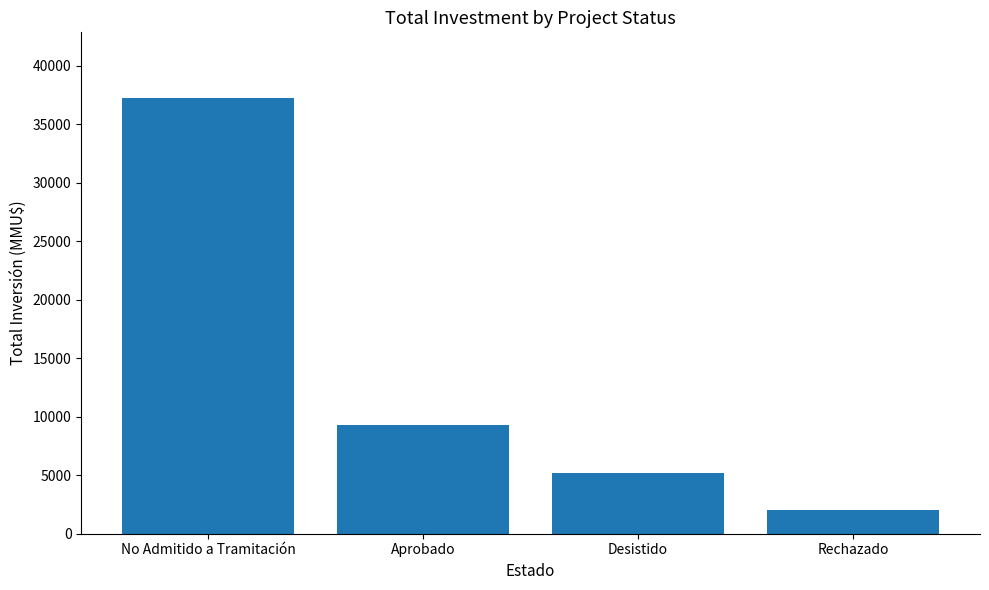

What is the label of the 3rd bar from the left?

Desistido